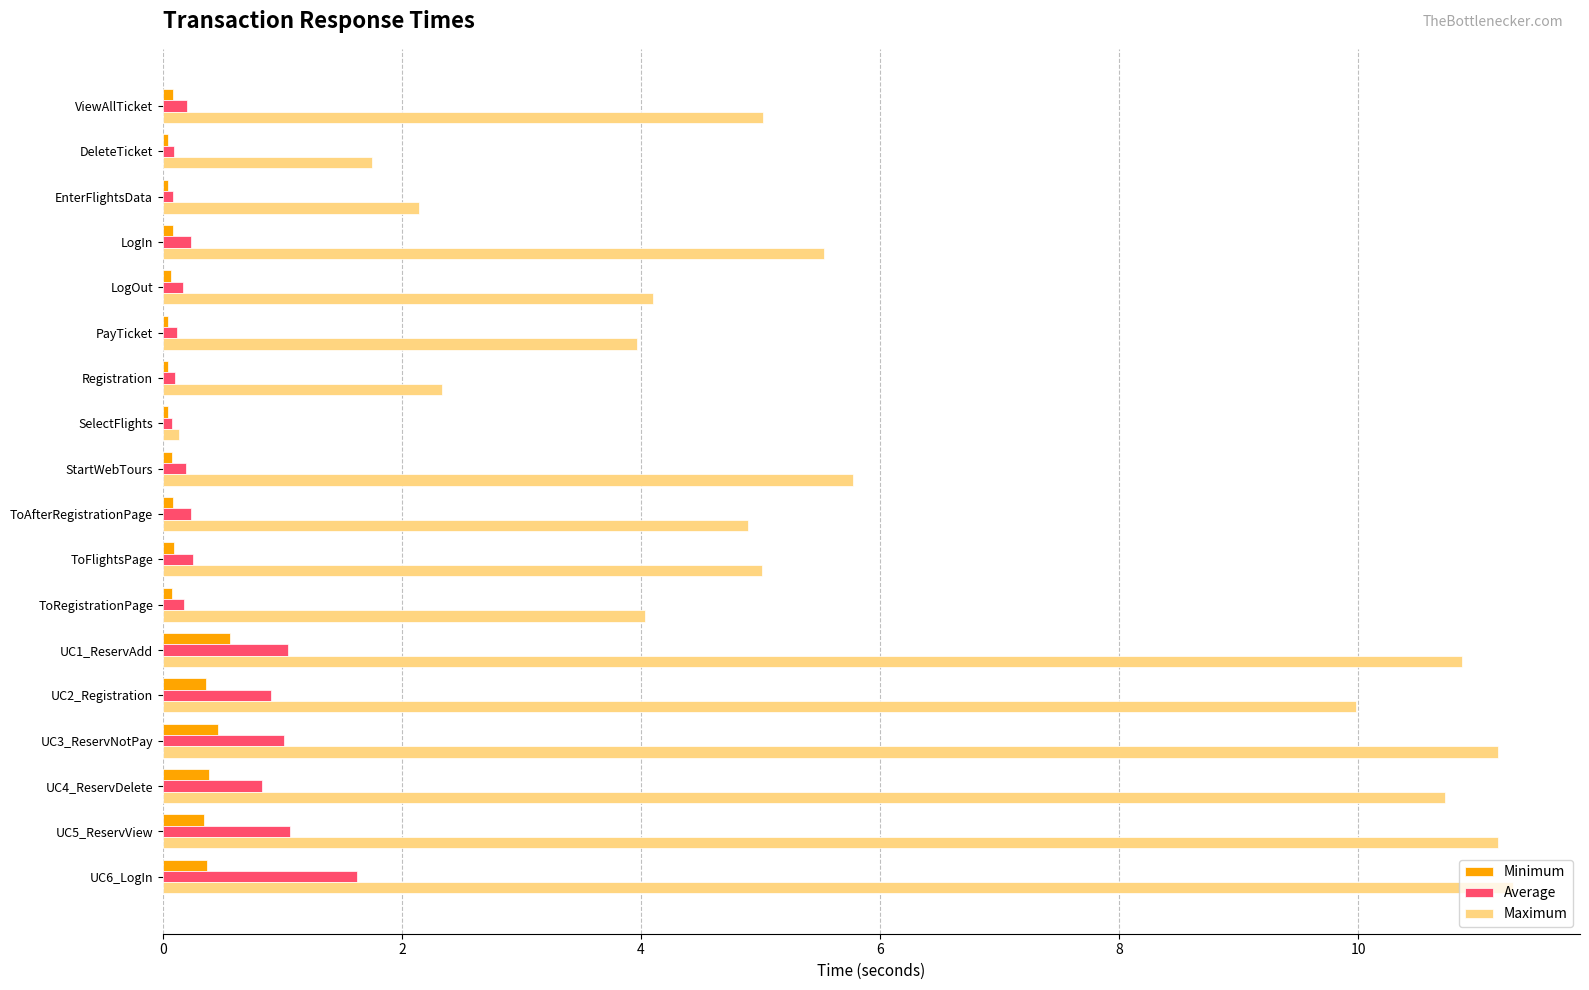

Which series has the largest total across all categories?

Maximum